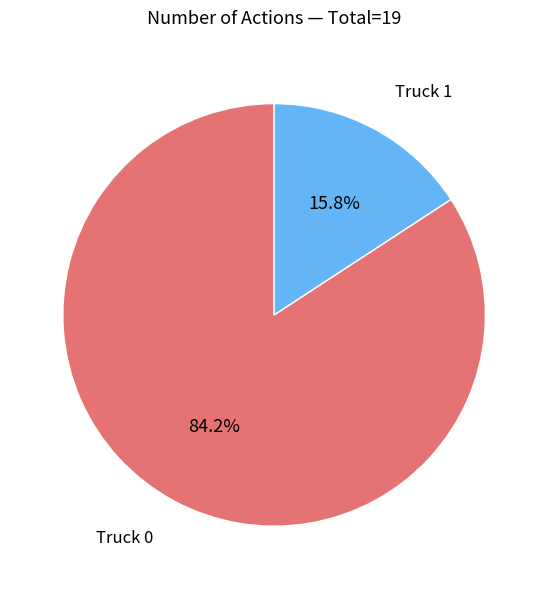

Is there a majority slice in this chart?

Yes